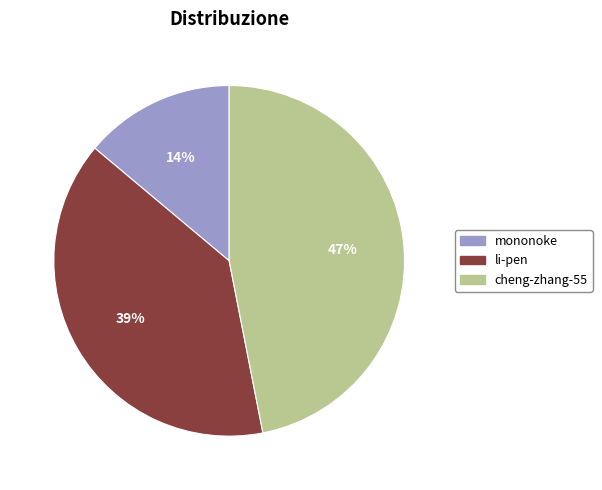

Do cheng-zhang-55 and li-pen together represent more than half of the pie?

Yes